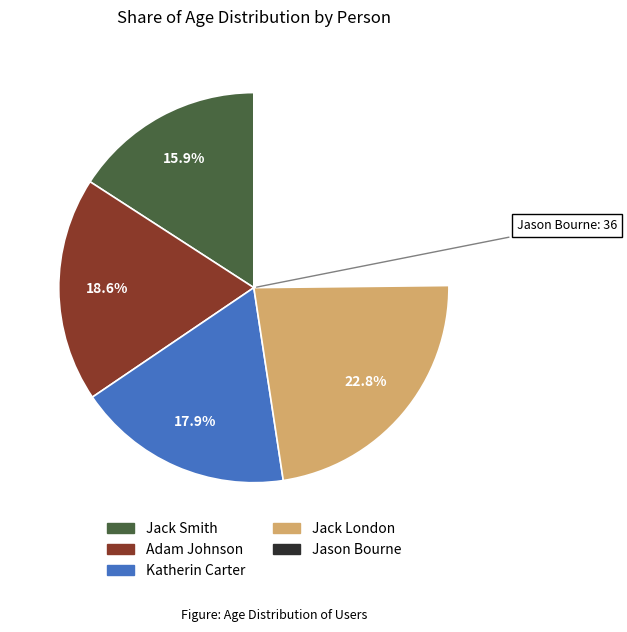

The Jack London slice represents 33% of the pie. True or false?

False